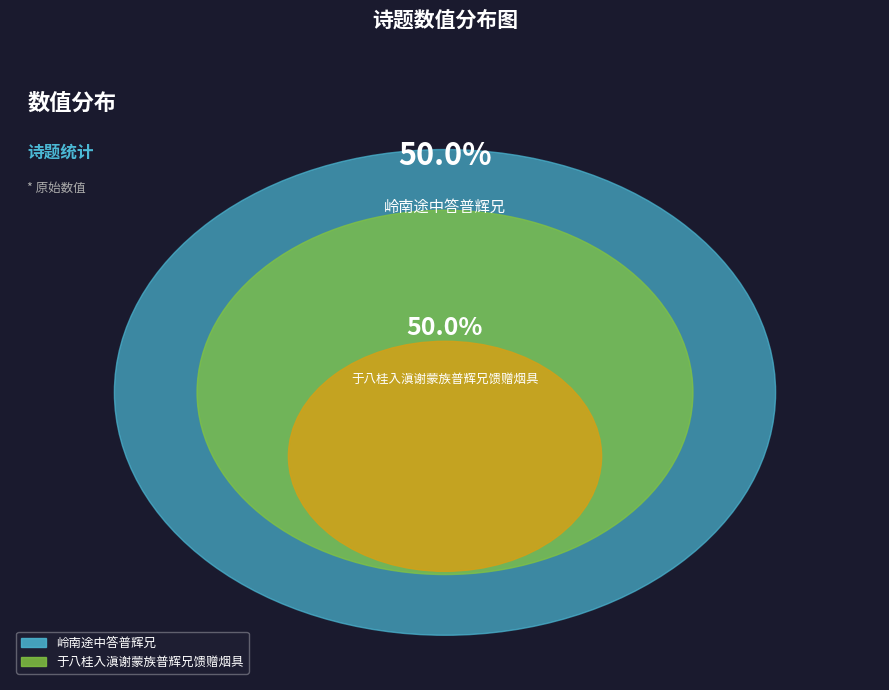

Count the number of slices in the pie.

2